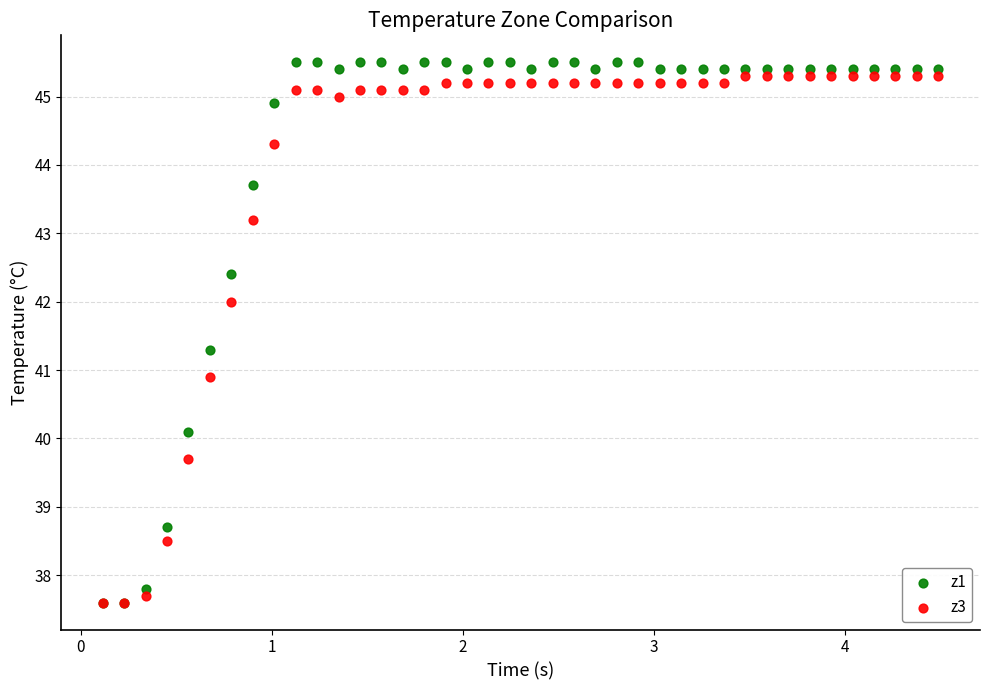

Across all series, what Y value is closest to 41?

40.9